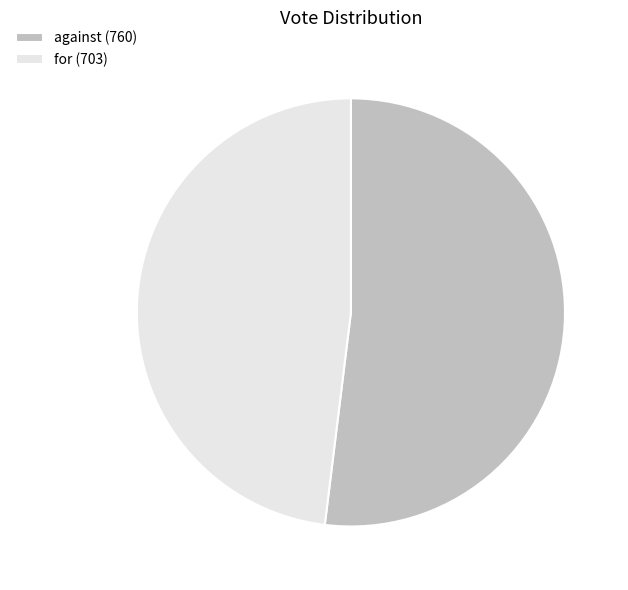

Count the number of slices in the pie.

2